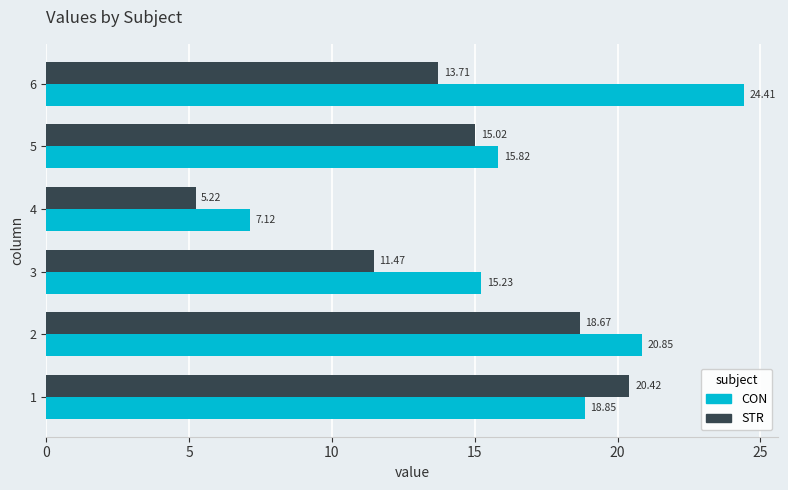

What are all the series names shown in the legend?

CON, STR